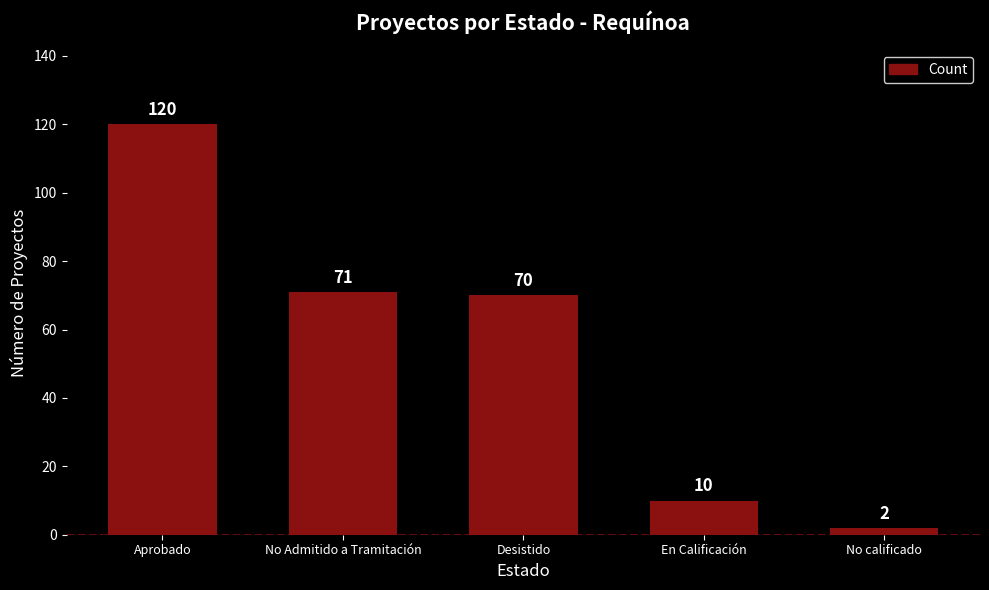

How many data points are less than 70?

2